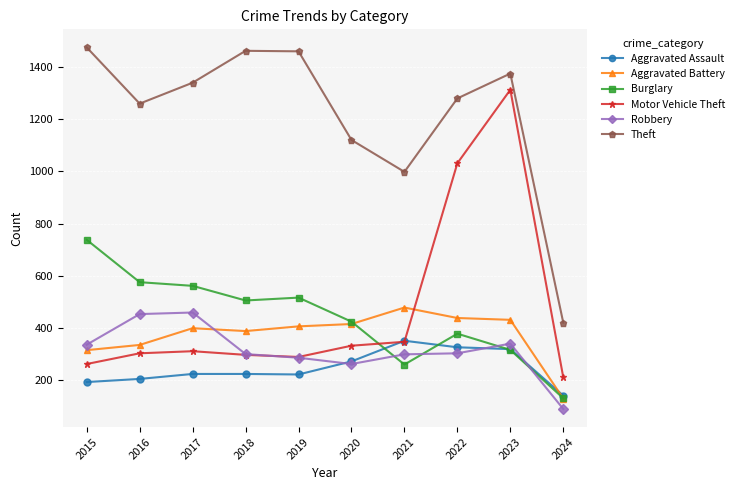

How many data points does each series have?

10